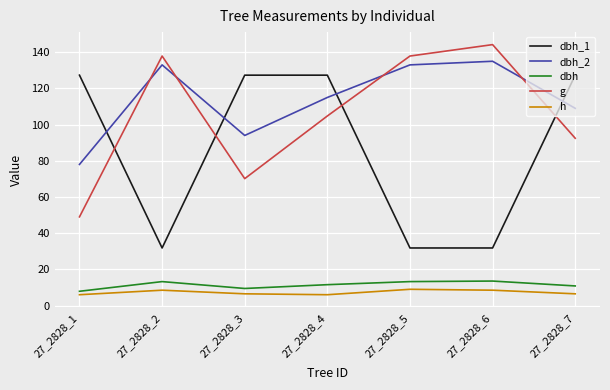

What is the difference between the highest and lowest values at 27_2828_7?

120.8